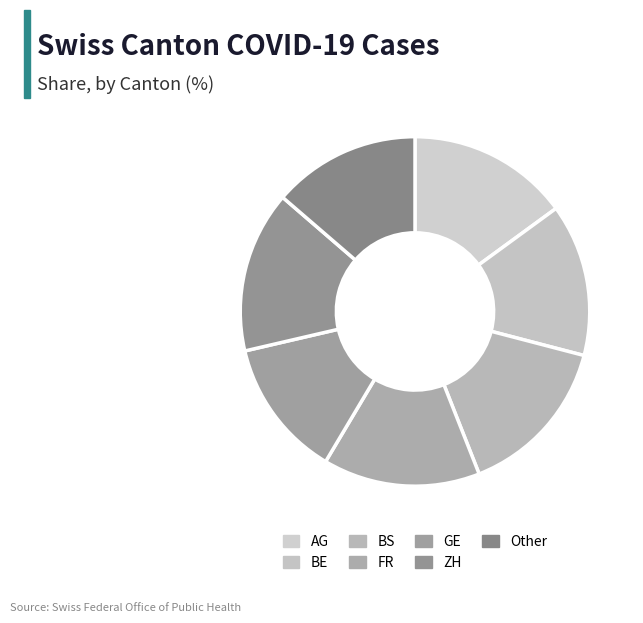

Is it true that BS is 1% of the pie?

False